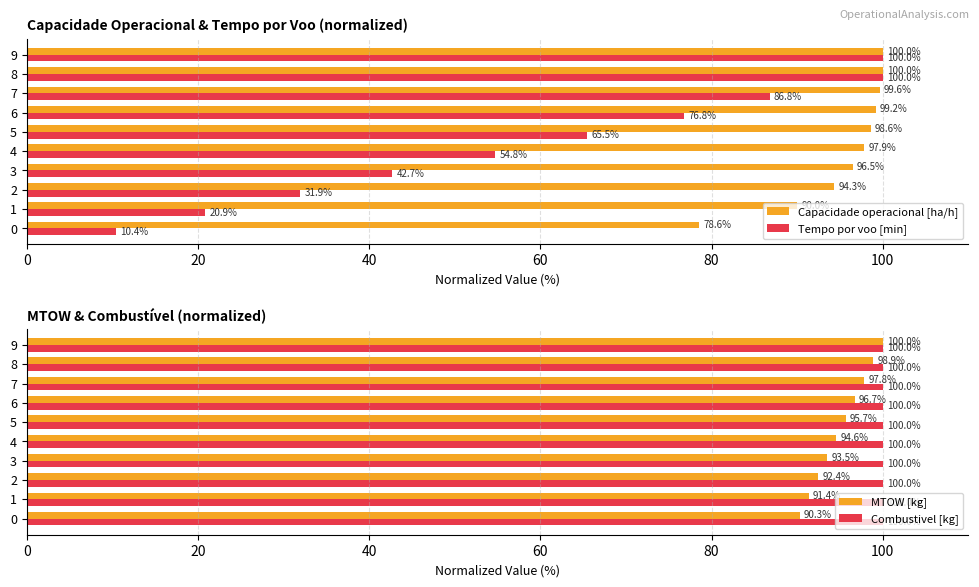

True or false: Capacidade operacional [ha/h] has a value of 99.6 at 7.

True